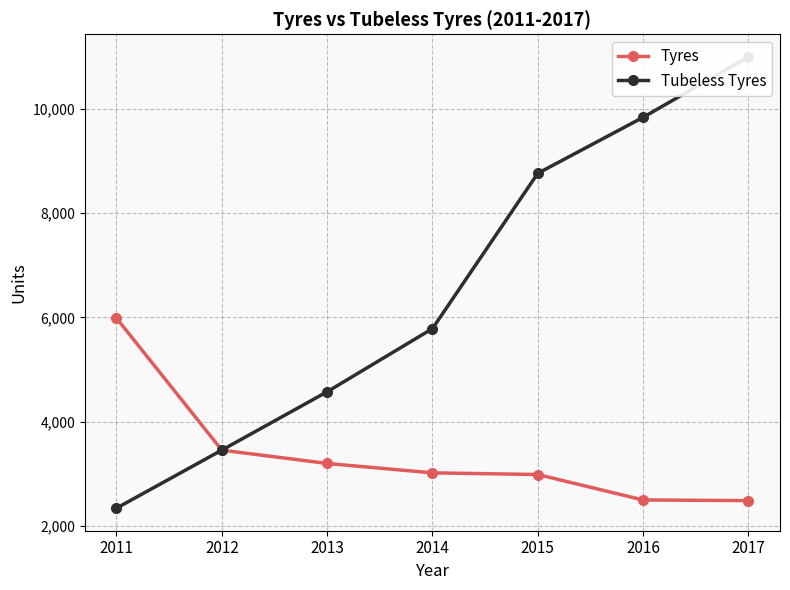

What is the difference between the maximum and second lowest values in the Tubeless Tyres series?

7542